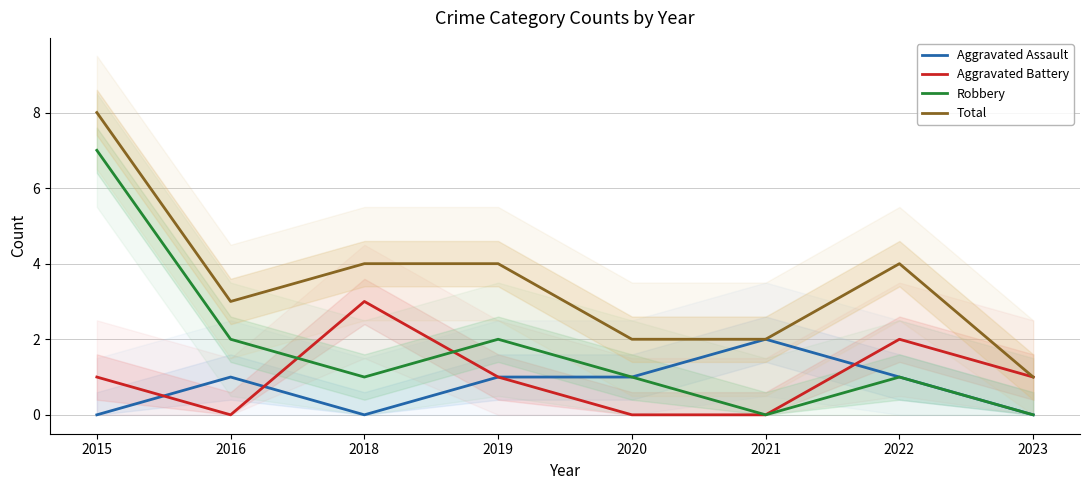

In Total, how many points are higher than both neighbors (excluding endpoints)?

1